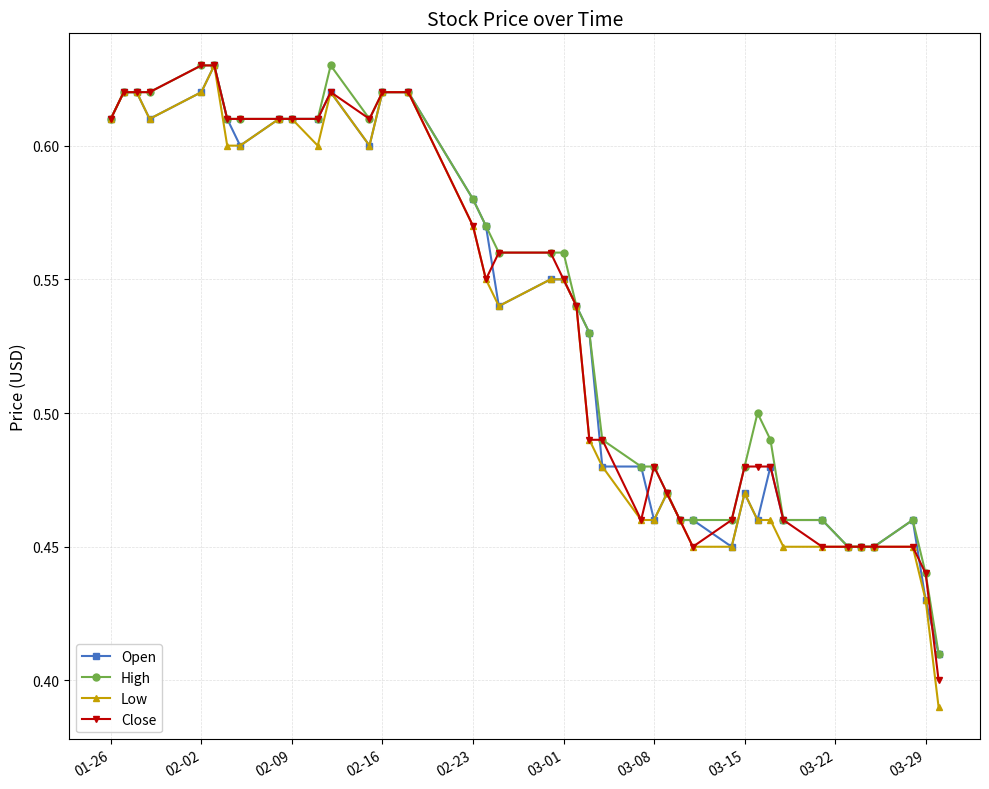

Count the Close values in the range 0 to 1.

40